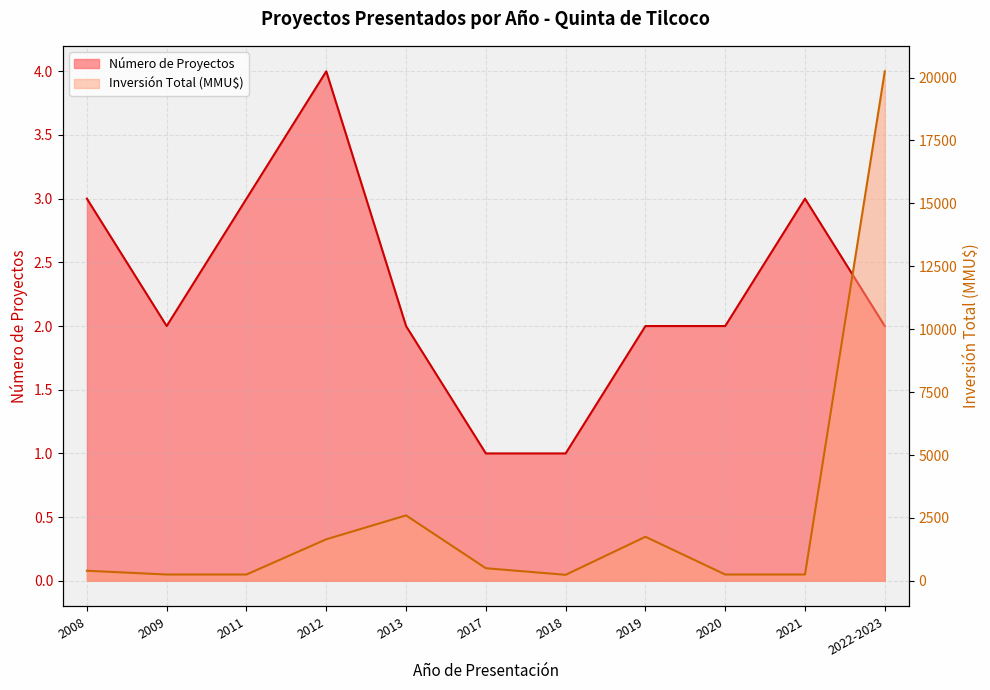

At which label does Inversión Total (MMU$) reach its minimum?

2018